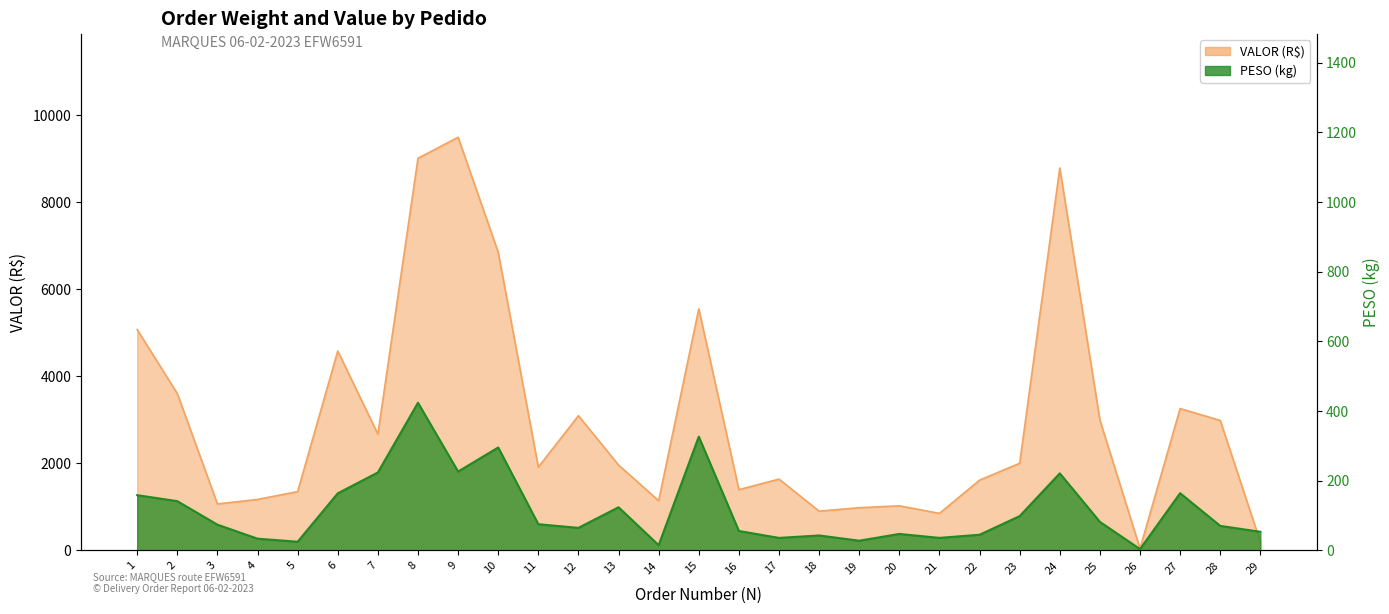

How many lines are shown in the chart?

2